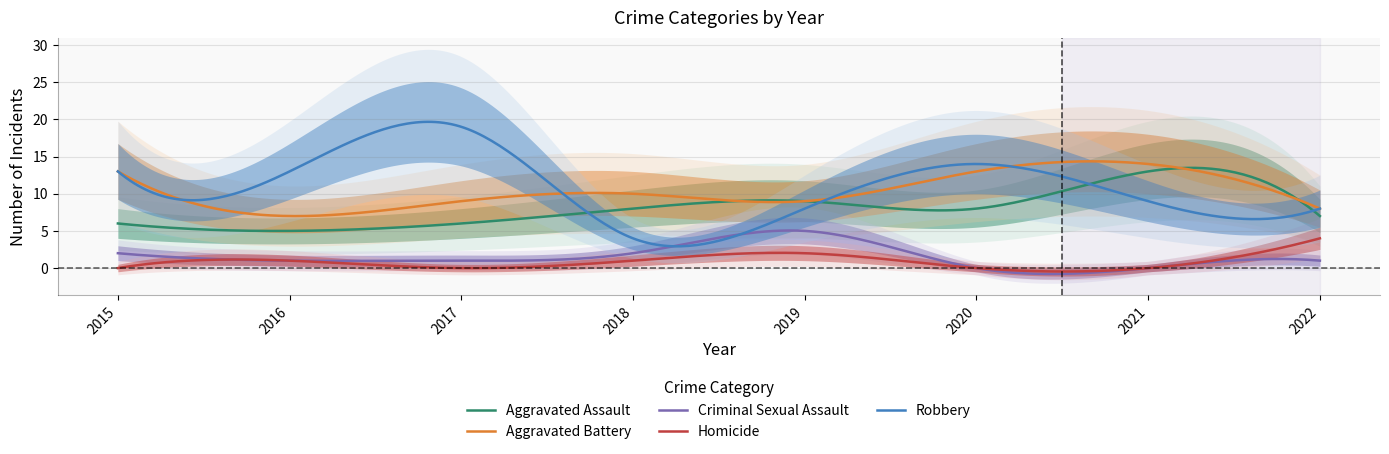

True or false: Homicide and Criminal Sexual Assault cross at least once.

True